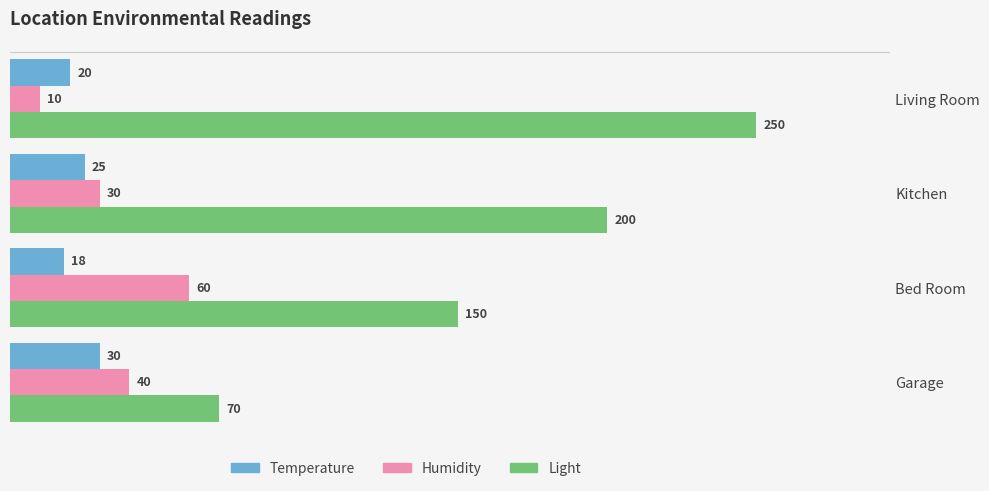

The value of Light at Garage is 70. True or false?

True